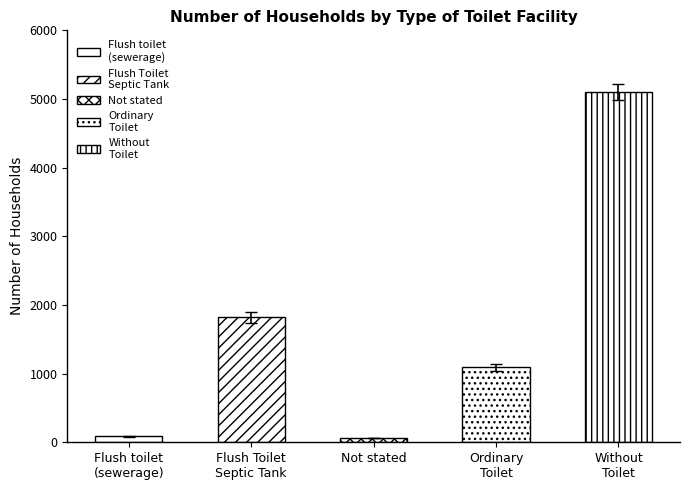

At which category does the chart reach its peak across all series?

Without
Toilet